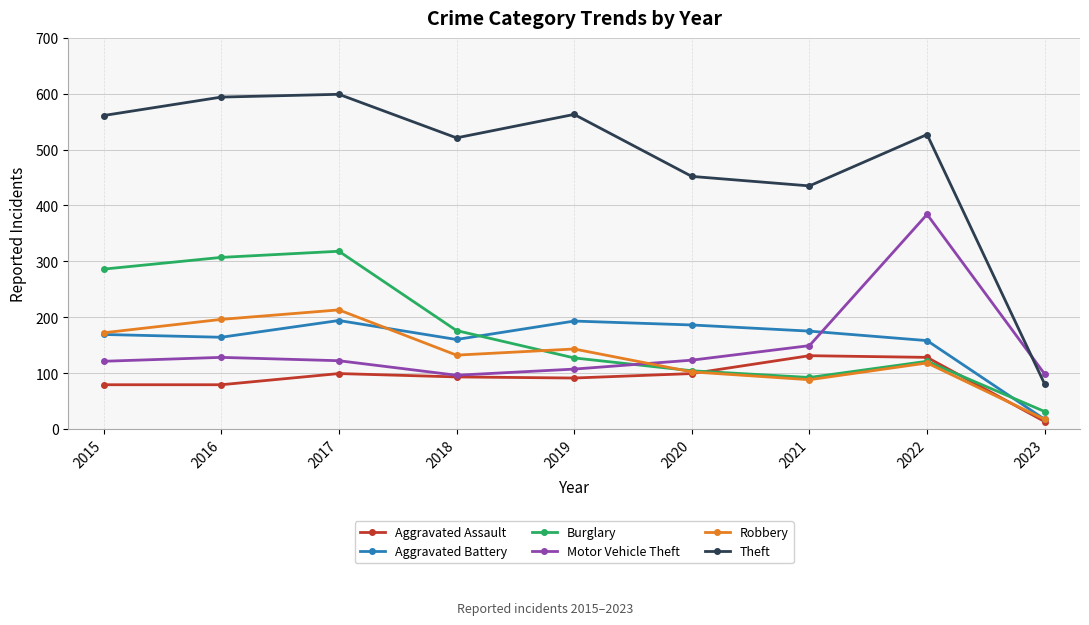

What is the sum of the Robbery values at 2018 and 2017?

345